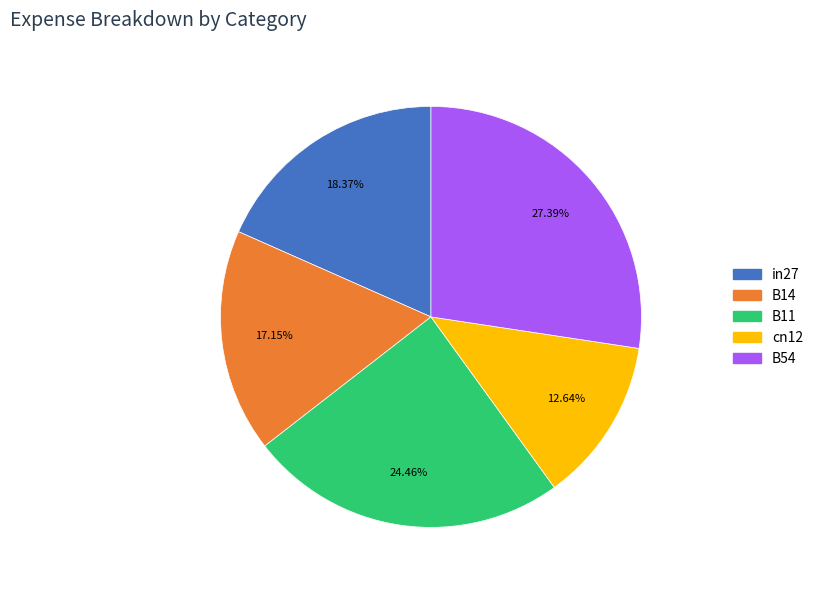

How many segments does this pie chart have?

5